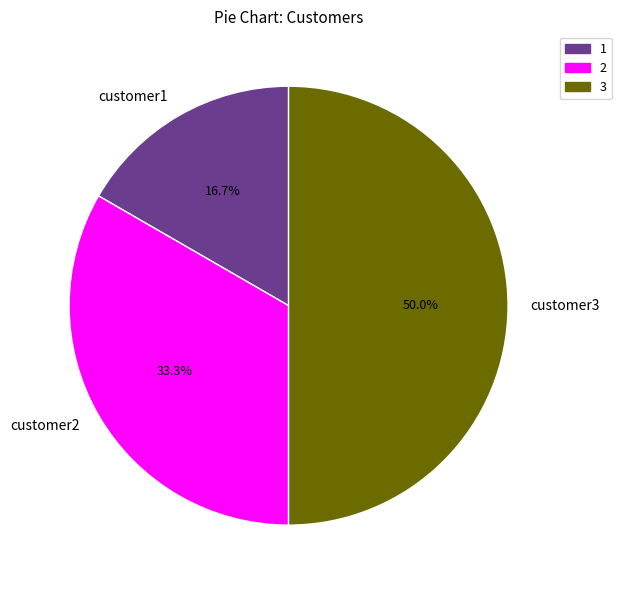

Rank the categories by value from highest to lowest.

customer3, customer2, customer1